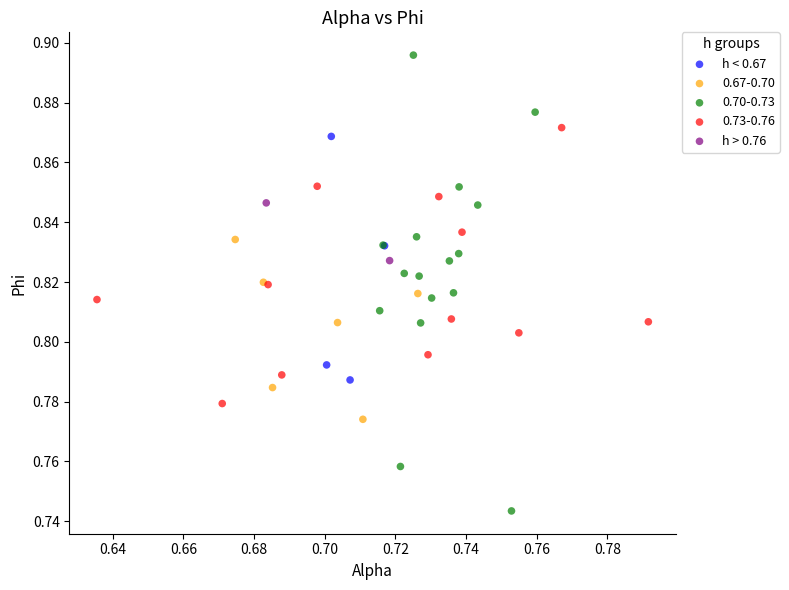

What are all the series names shown in the legend?

h < 0.67, 0.67-0.70, 0.70-0.73, 0.73-0.76, h > 0.76